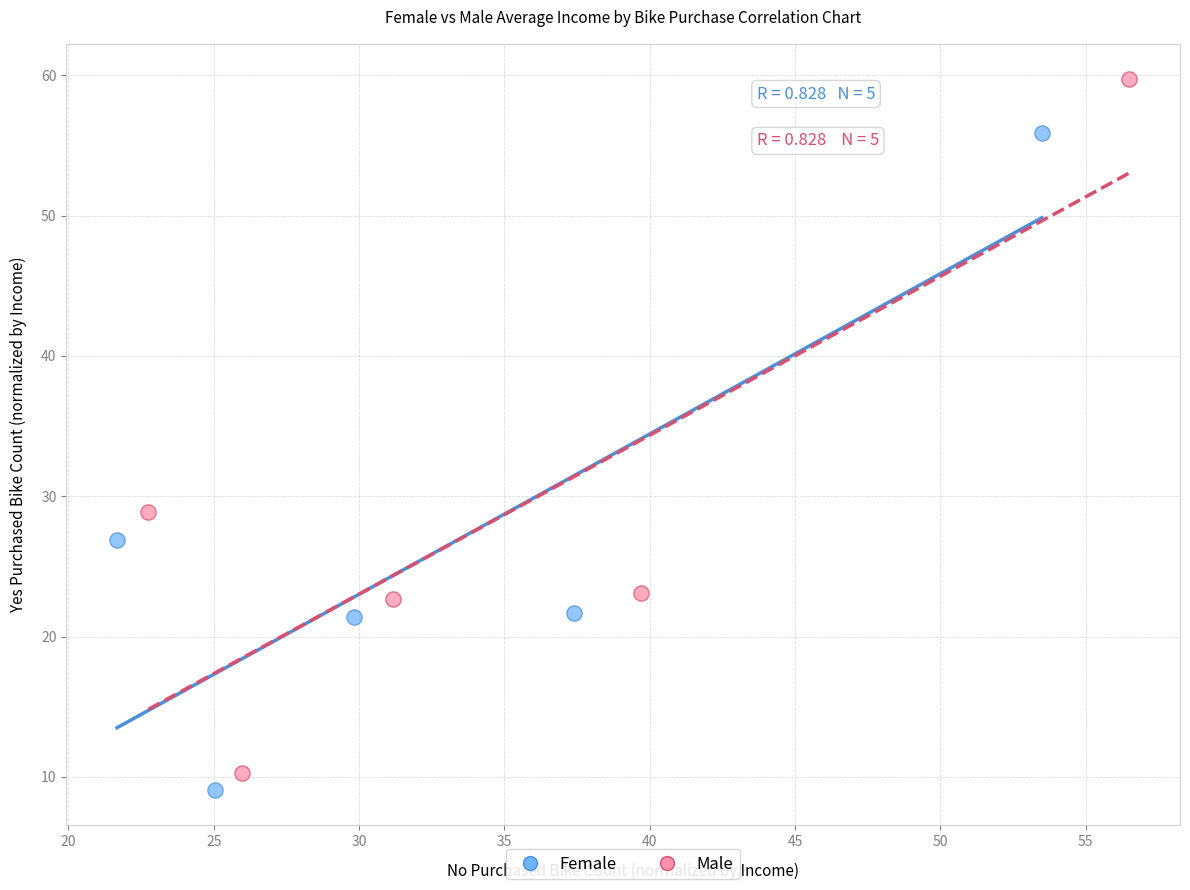

Which series has the widest spread of Y values?

Male